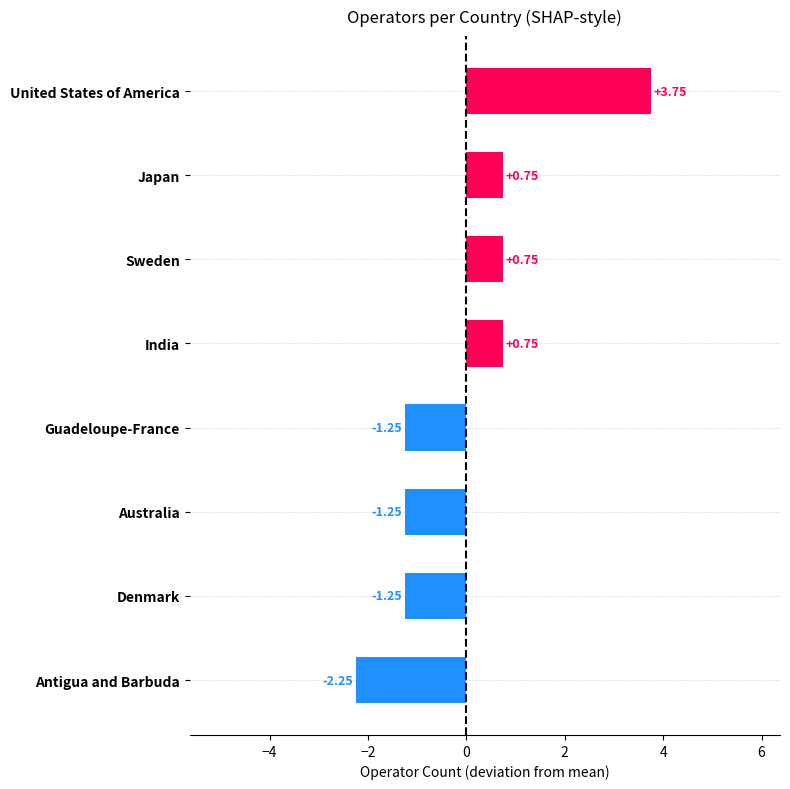

Which category has the highest value across all series?

United States of America